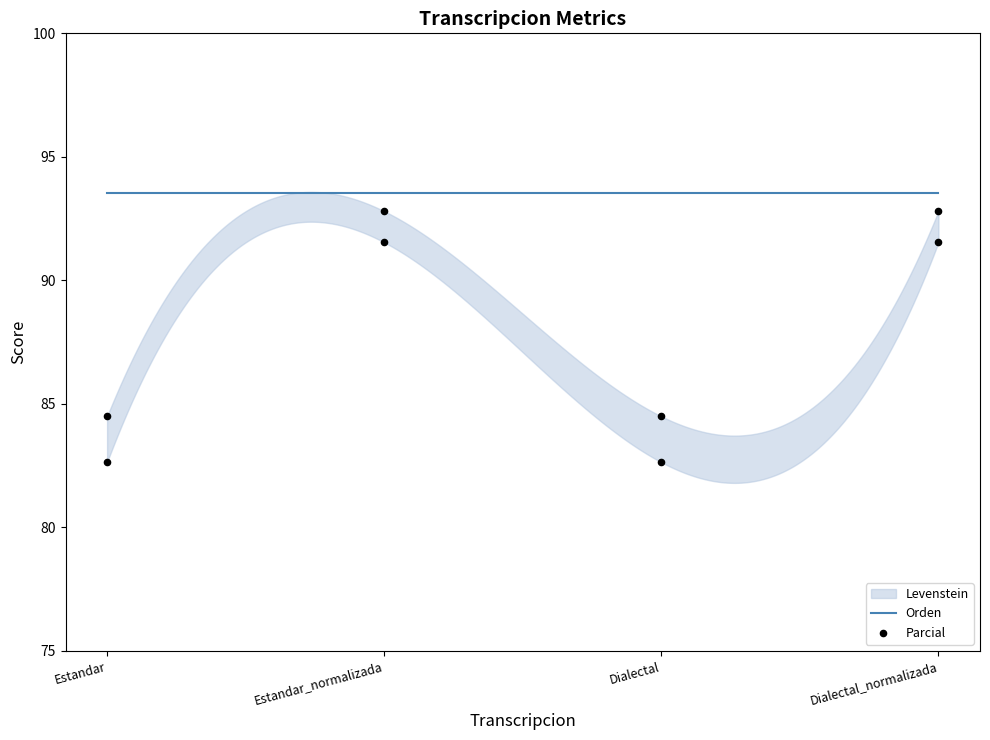

Which series reaches the maximum Y coordinate?

Parcial